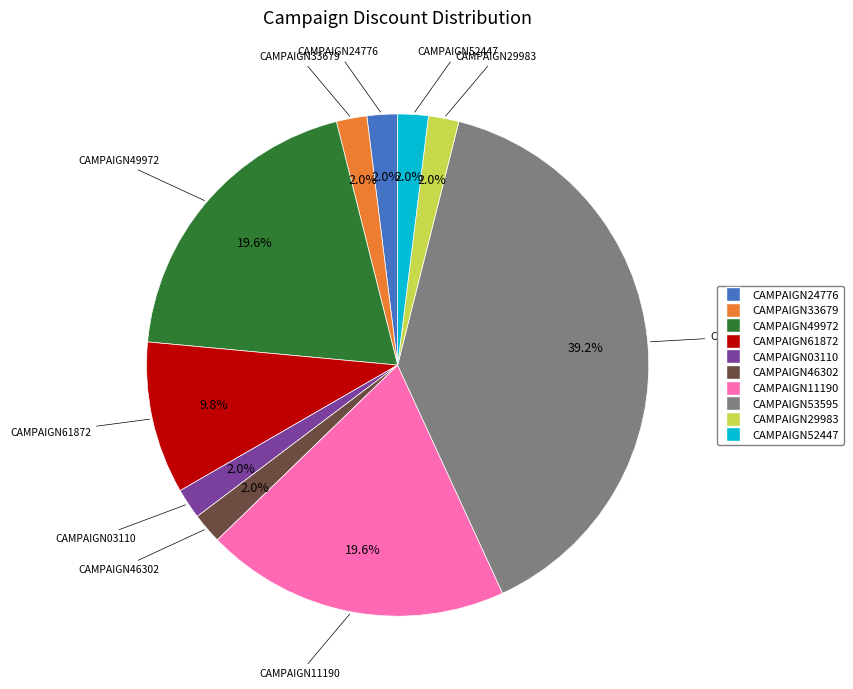

How many slices are in this pie chart?

10